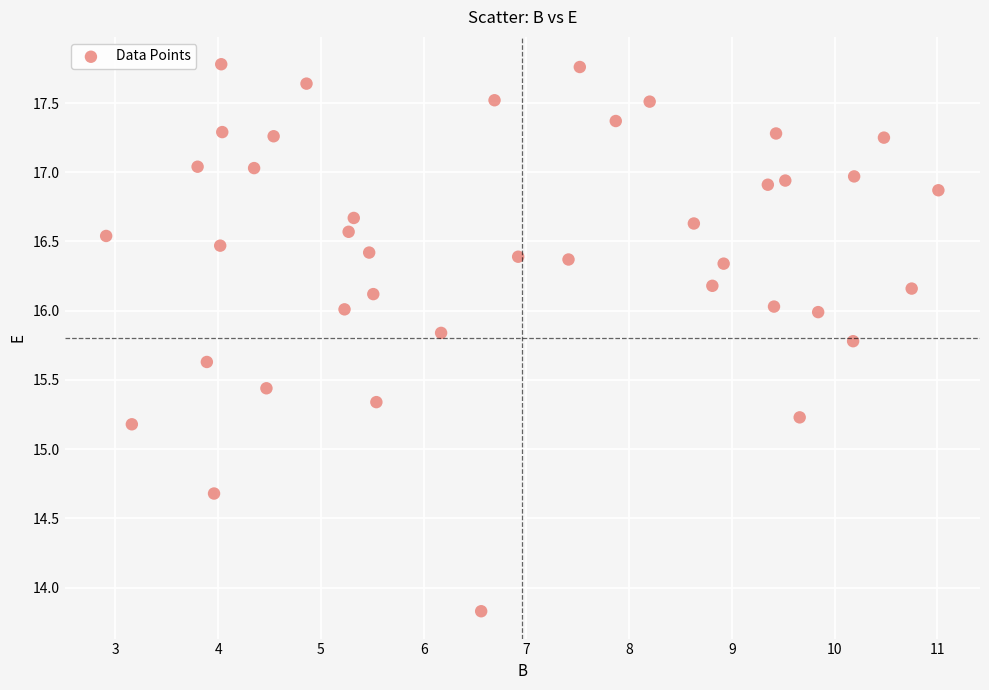

What is the range of X values (max minus min)?

8.1